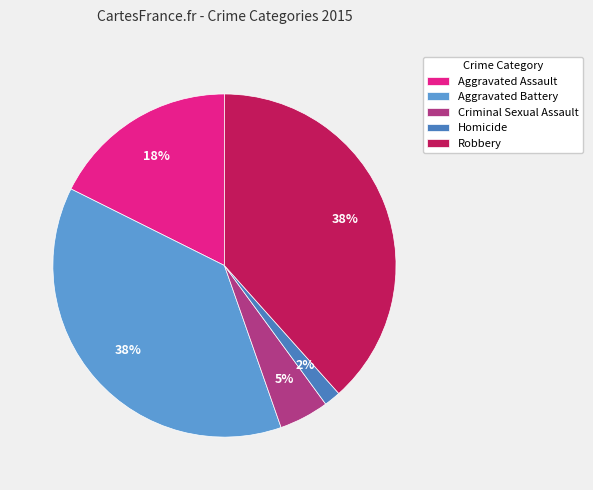

The Criminal Sexual Assault slice represents 5% of the pie. True or false?

True